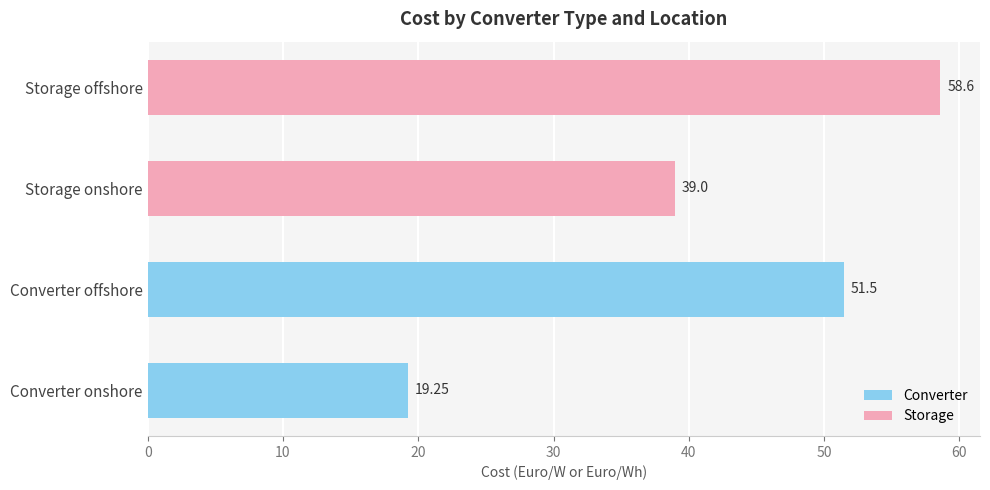

List the labels in order of value, smallest first.

Converter onshore, Storage onshore, Converter offshore, Storage offshore